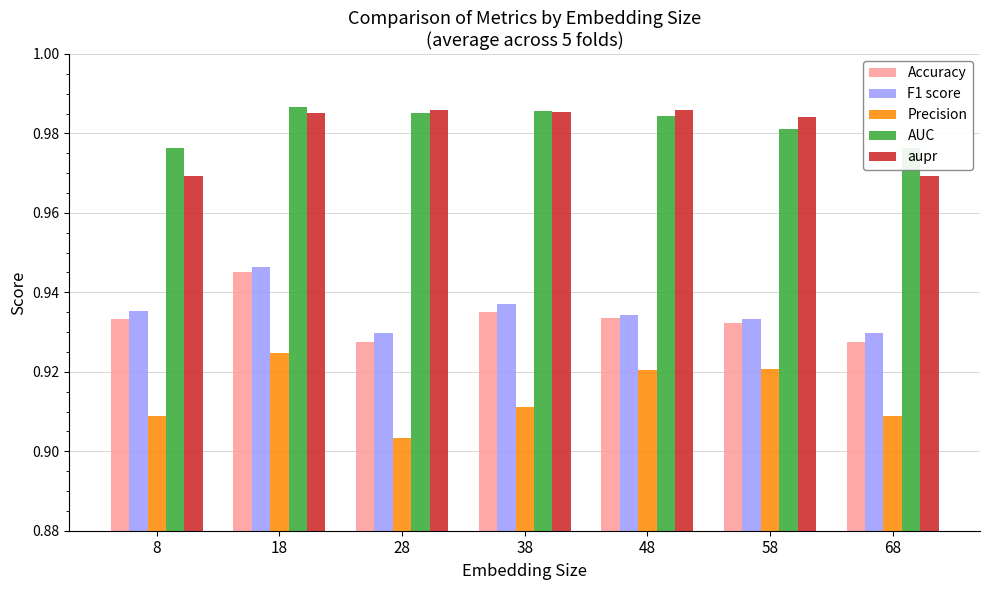

Read the Precision value at 28.

0.9